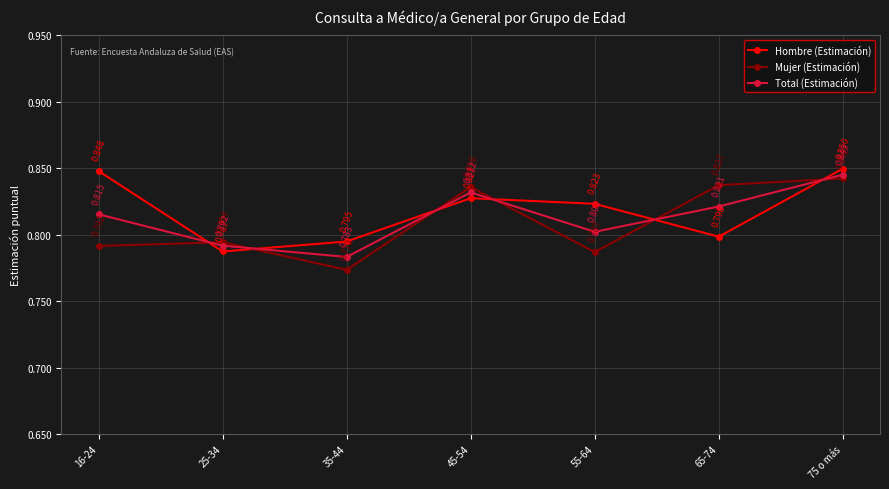

Rank the categories by Total (Estimación) value from lowest to highest.

35-44, 25-34, 55-64, 16-24, 65-74, 45-54, 75 o más